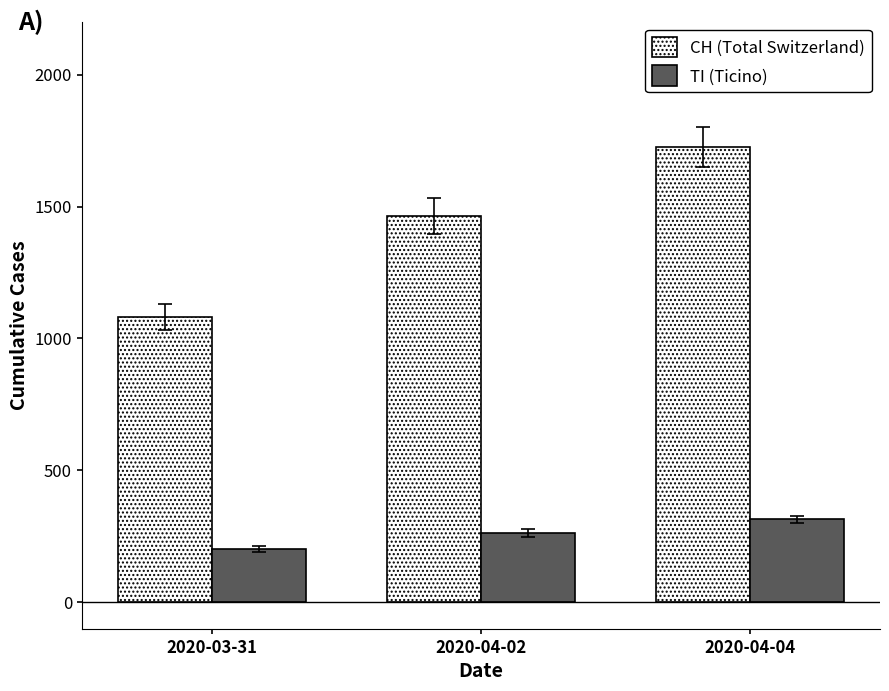

Rank the series by their maximum value, from lowest to highest.

TI (Ticino), CH (Total Switzerland)